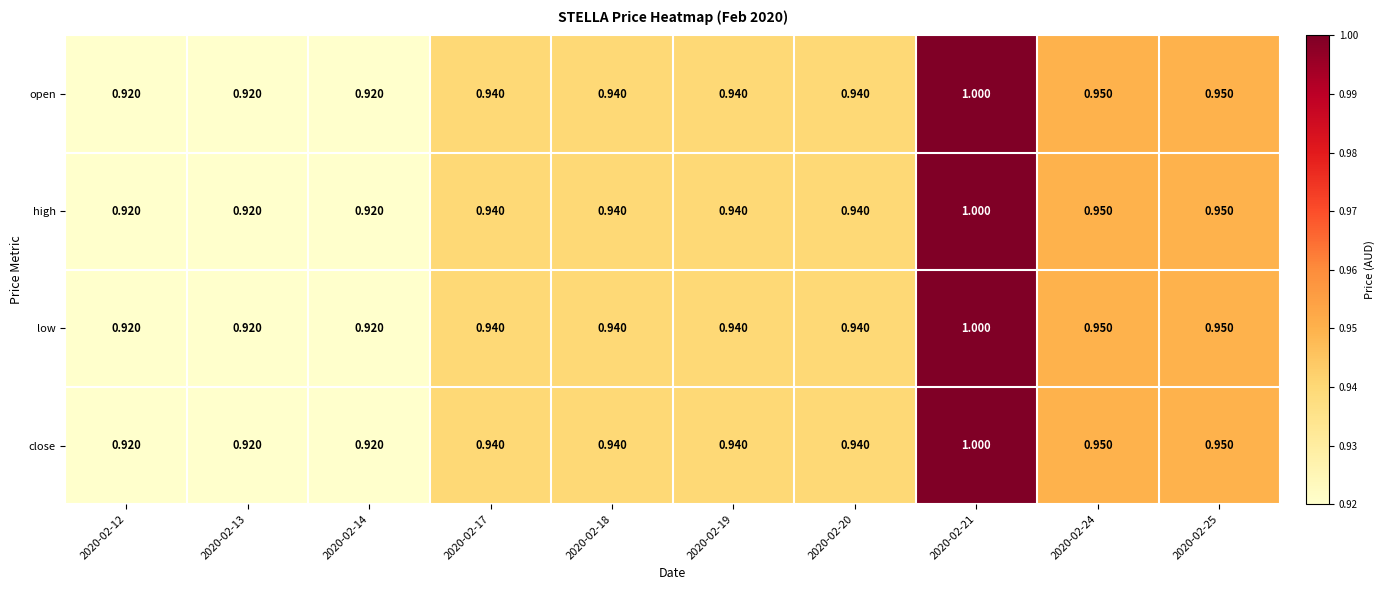

What is the maximum value shown in the chart?

1.0